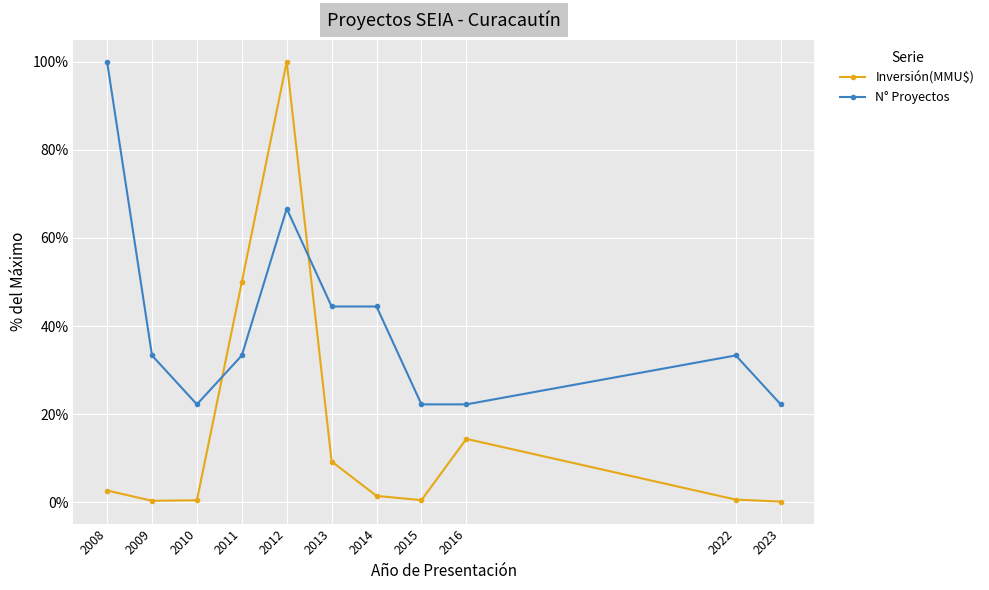

Where does the N° Proyectos series first go above 33?

2008